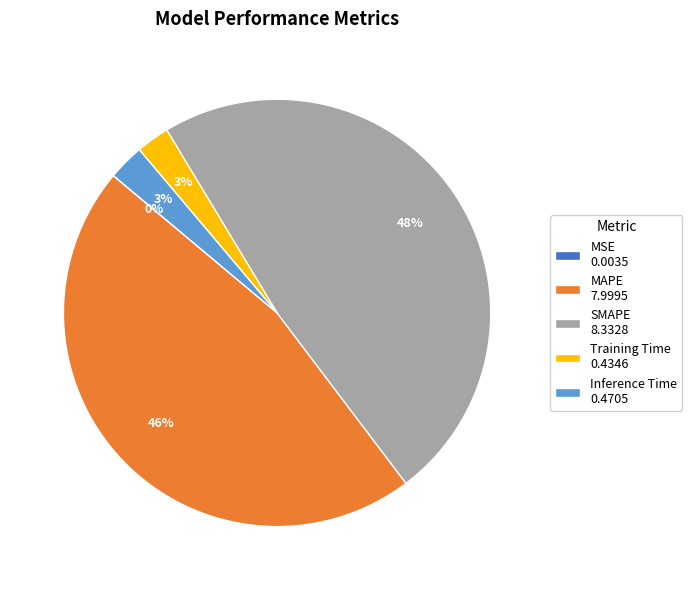

Is it true that SMAPE is 48% of the pie?

True